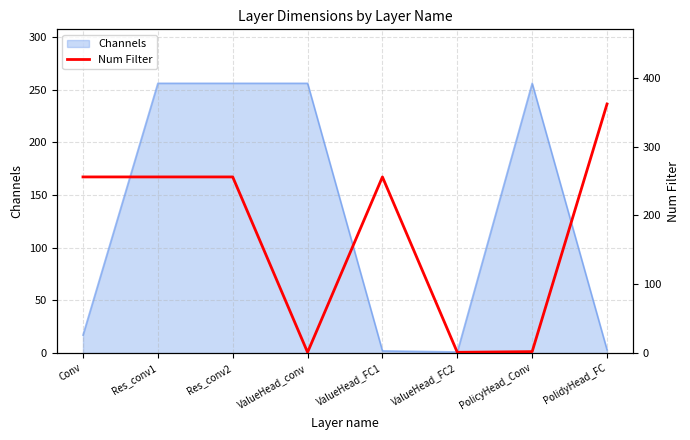

The Channels series shows 256 at PolicyHead_Conv. True or false?

True